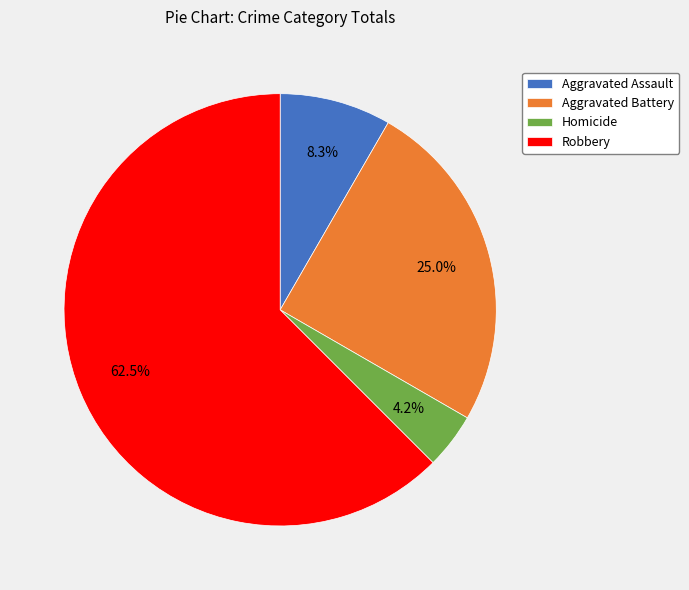

Is Aggravated Battery the majority of the pie?

No